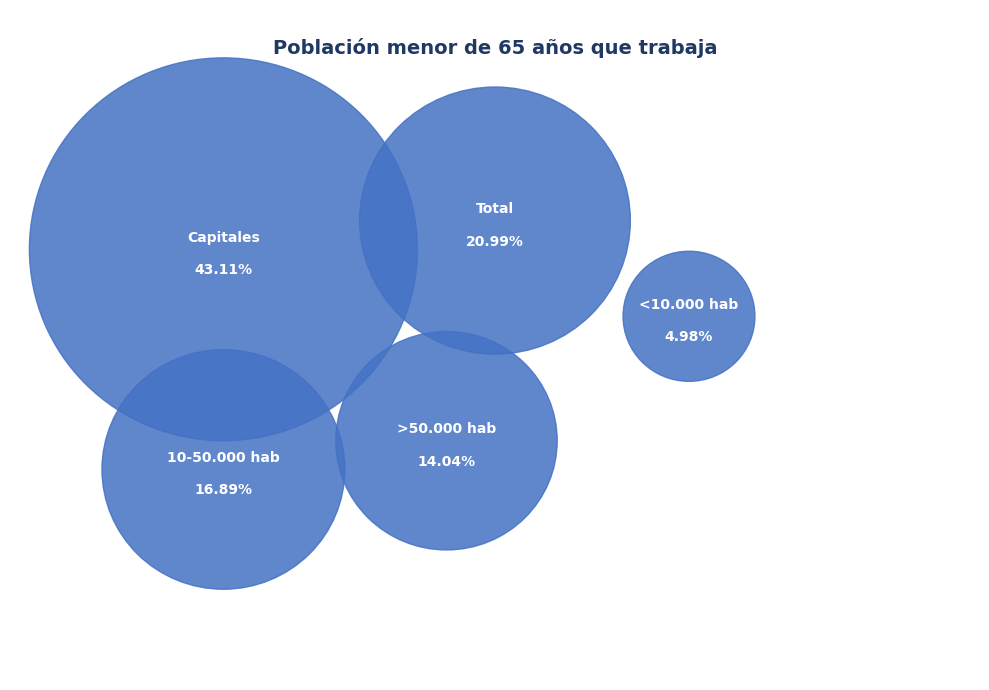

Which slice is the largest?

Capitales